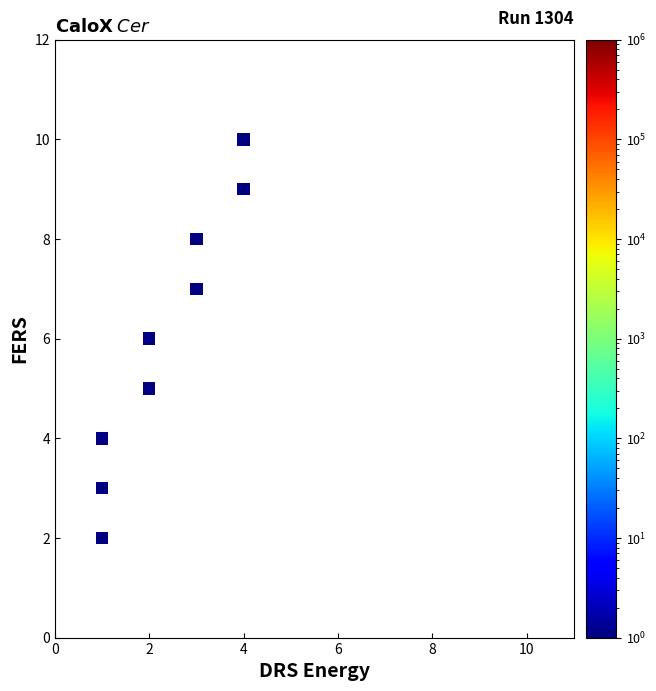

What is the range of X values (max minus min)?

3